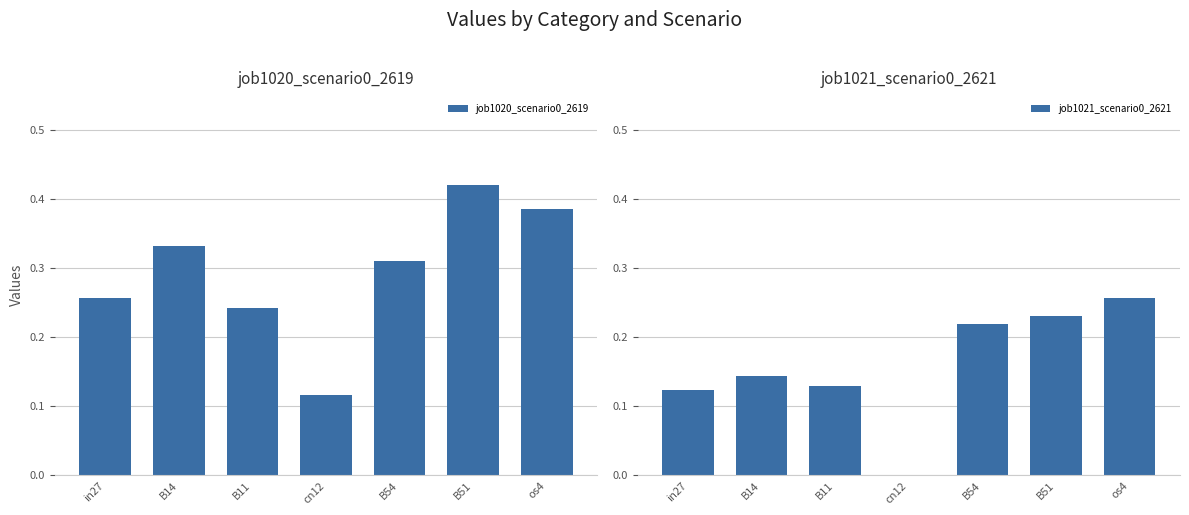

What position from the left is cn12?

4